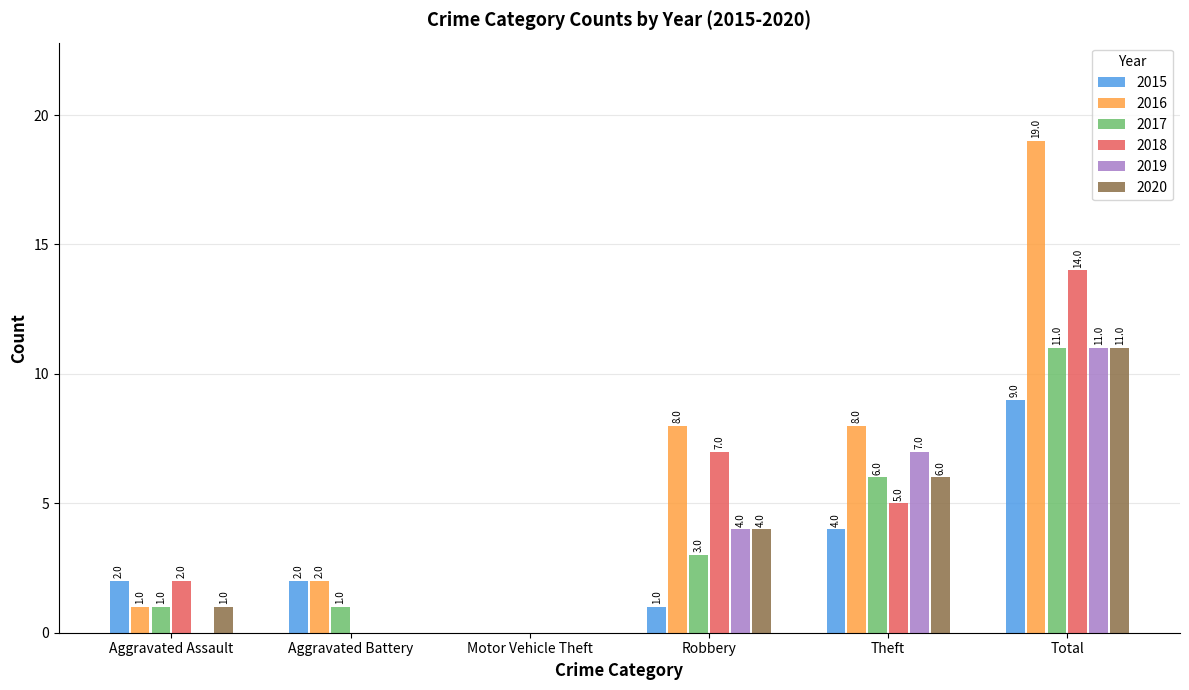

Reading left to right, what are all the values shown in this chart?

2015: 2	2	0	1	4	9
2016: 1	2	0	8	8	19
2017: 1	1	0	3	6	11
2018: 2	0	0	7	5	14
2019: 0	0	0	4	7	11
2020: 1	0	0	4	6	11